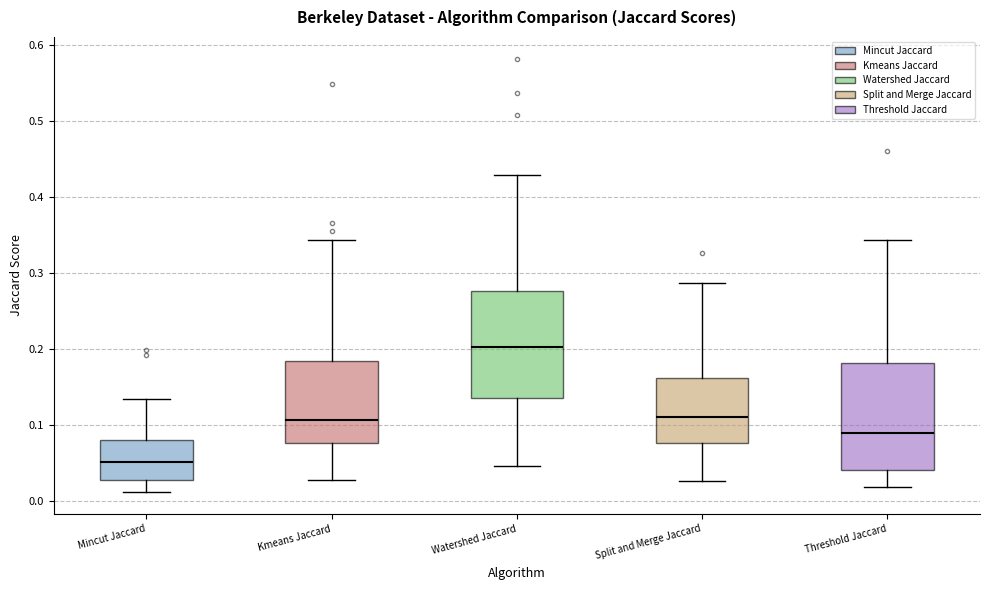

Where does the upper whisker of the box for Watershed Jaccard end on the y-axis? The values are not printed on the chart, so give them approximately, as read against the axis.

0.43